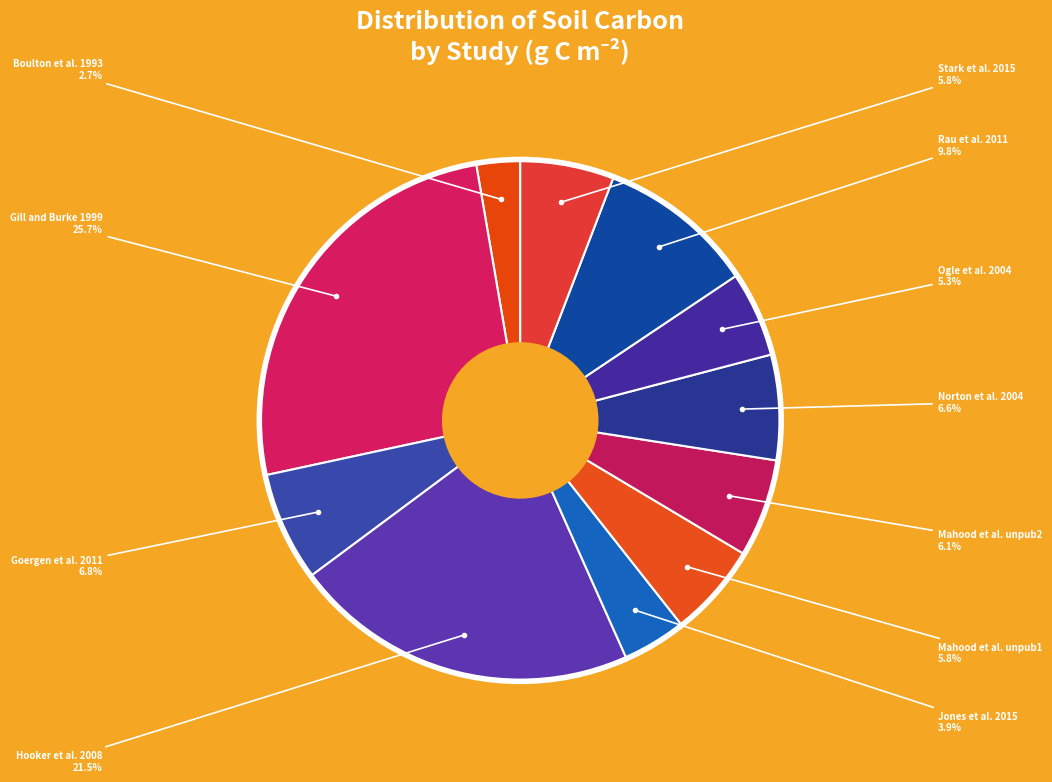

To the nearest percent, what is the difference between the Rau et al. 2011 and Gill and Burke 1999 slice percentages?

16%